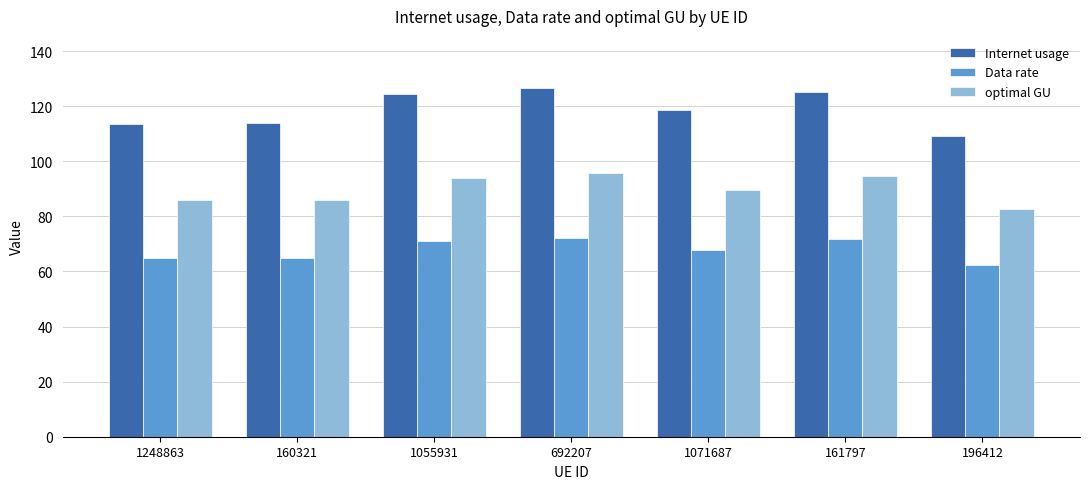

Is the value of Data rate at 161797 greater than the value of optimal GU at 692207?

No